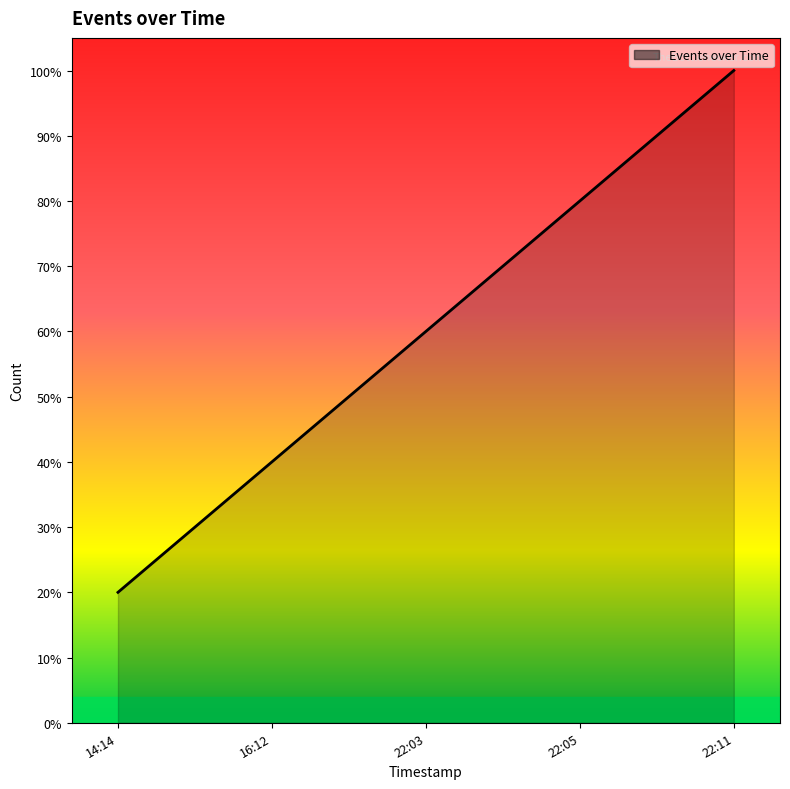

What is the difference between the values at 14:14 and 22:05?

0.6